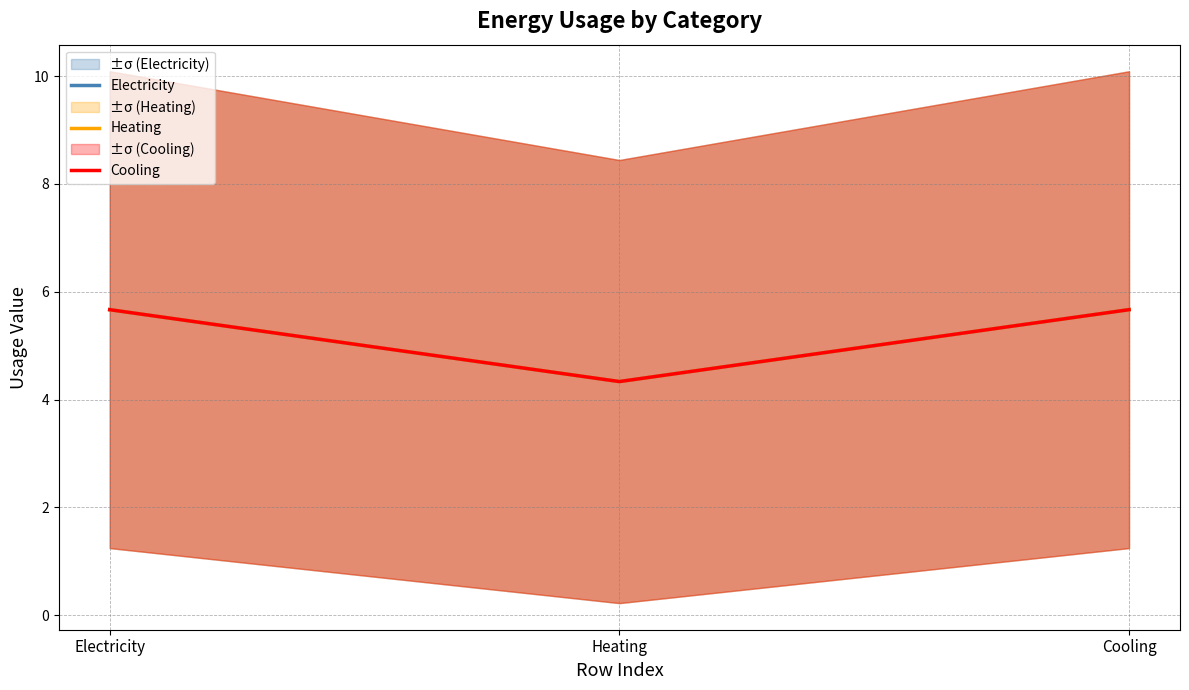

What is the value of the Electricity point at the 3rd from the left?

5.7